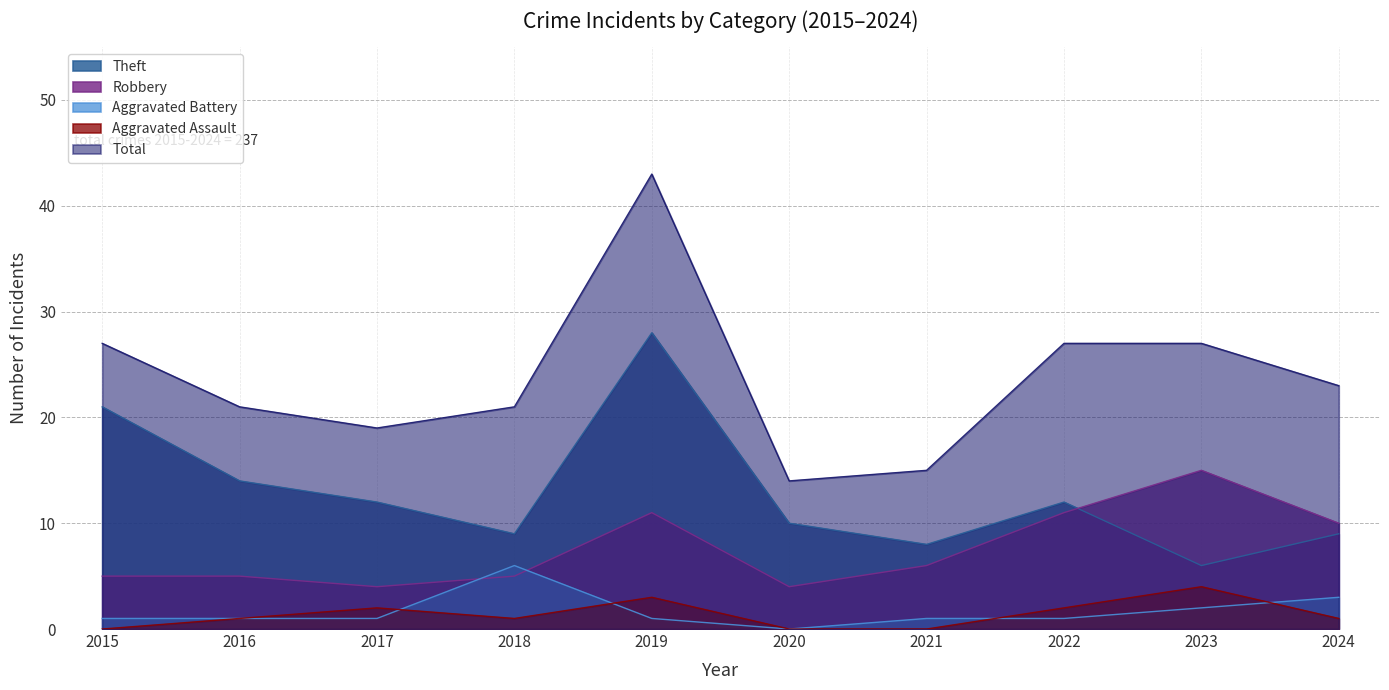

How many categories are shown in the chart?

10